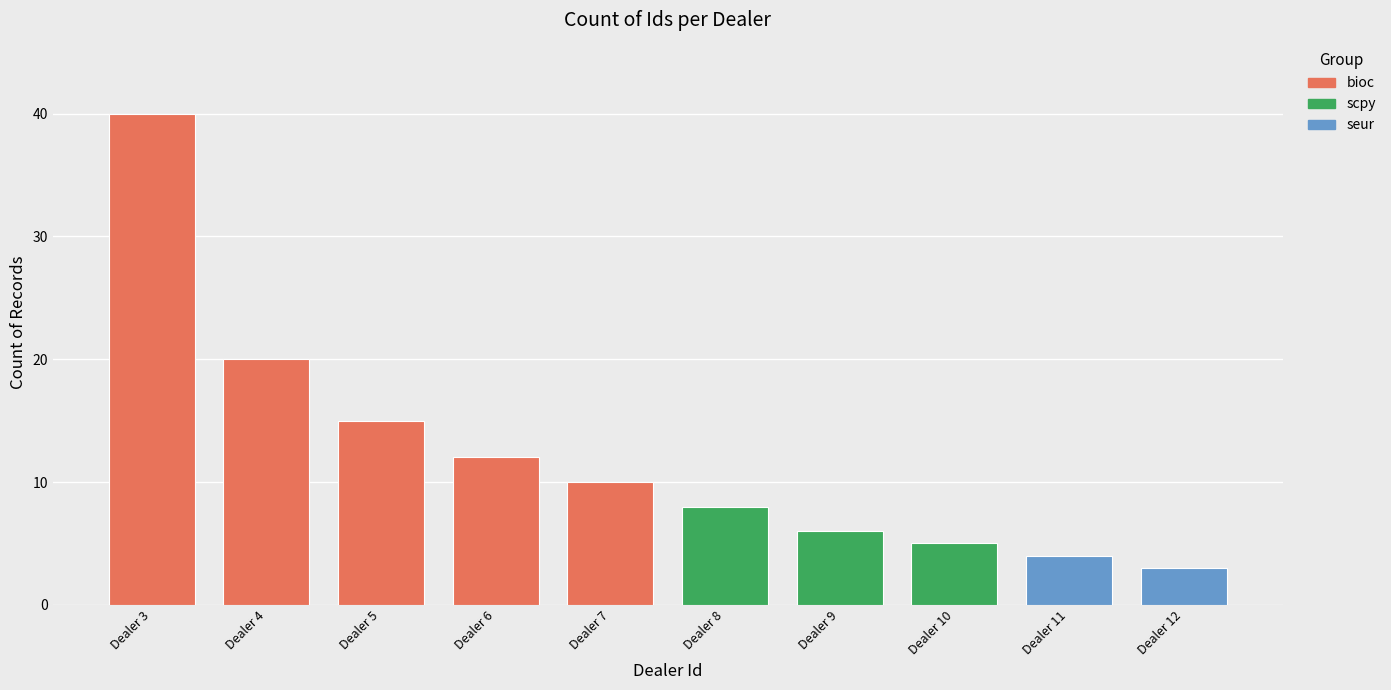

Is it true that the value at Dealer 12 is 5?

False